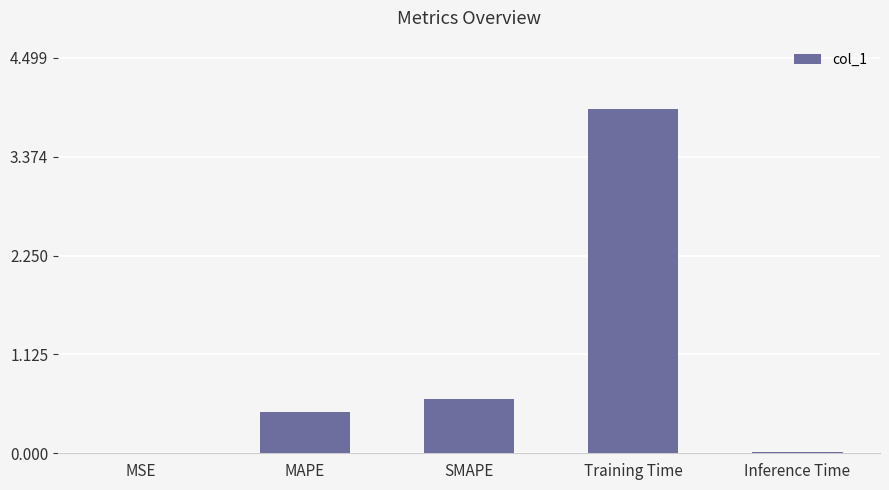

What is the change in value from MSE to Training Time?

+3.9